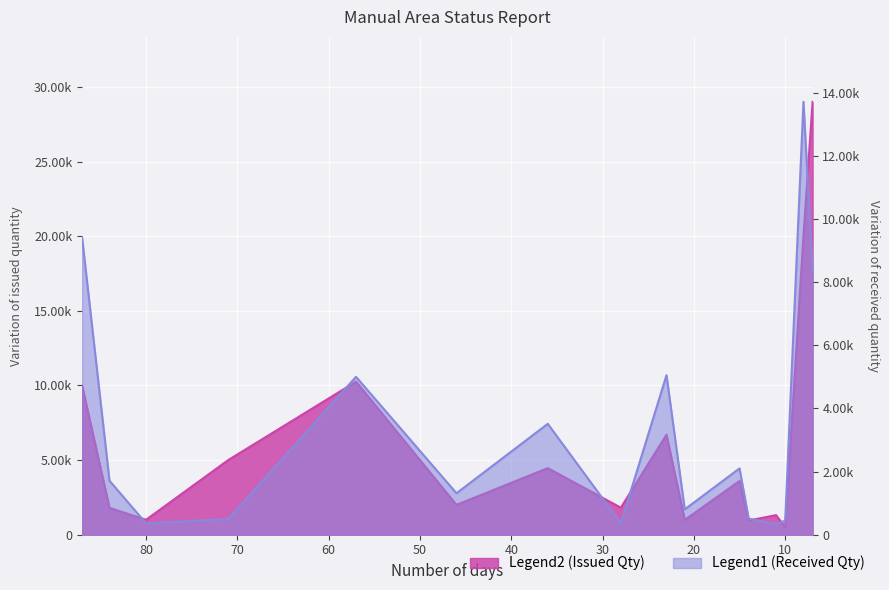

The value of Received Qty at 28 is 205. True or false?

False